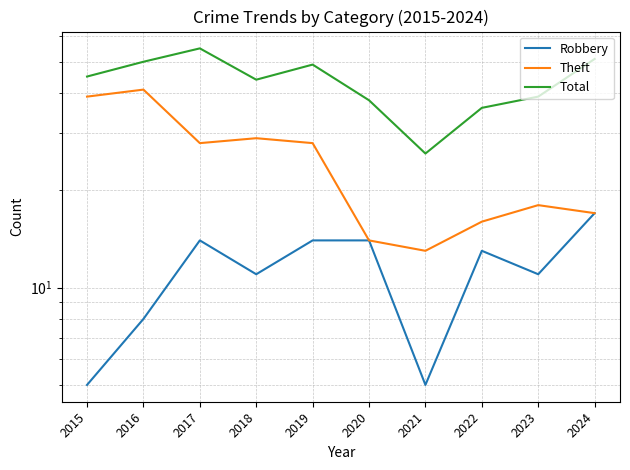

How many values in the Total series are below 45?

5